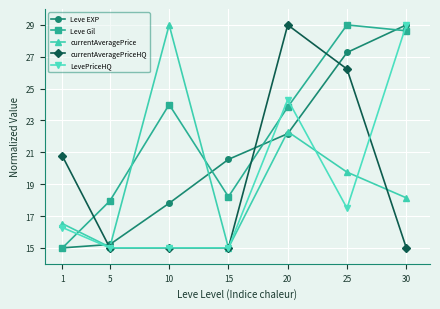

What is the total value across all series at 20?

121.6